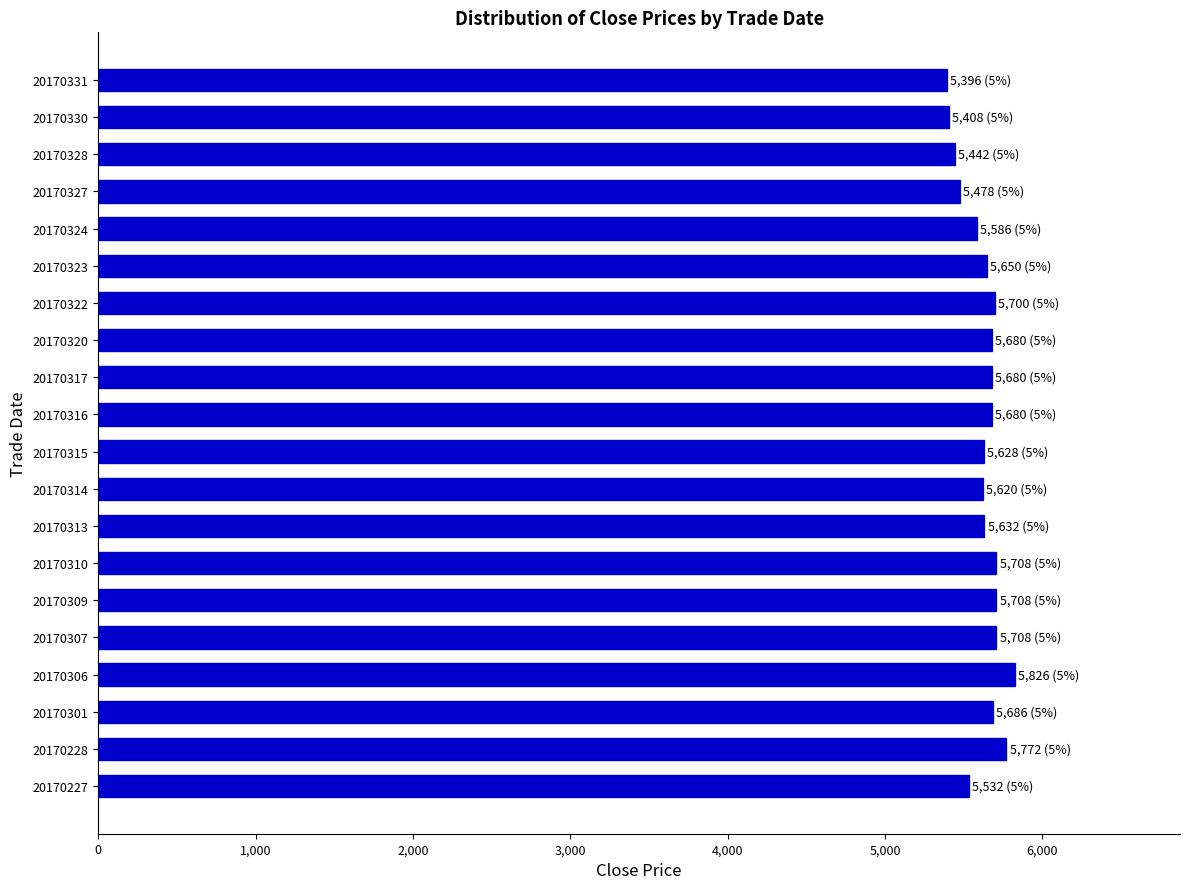

What is the ratio of the value at 20170330 to the value at 20170228?

0.9